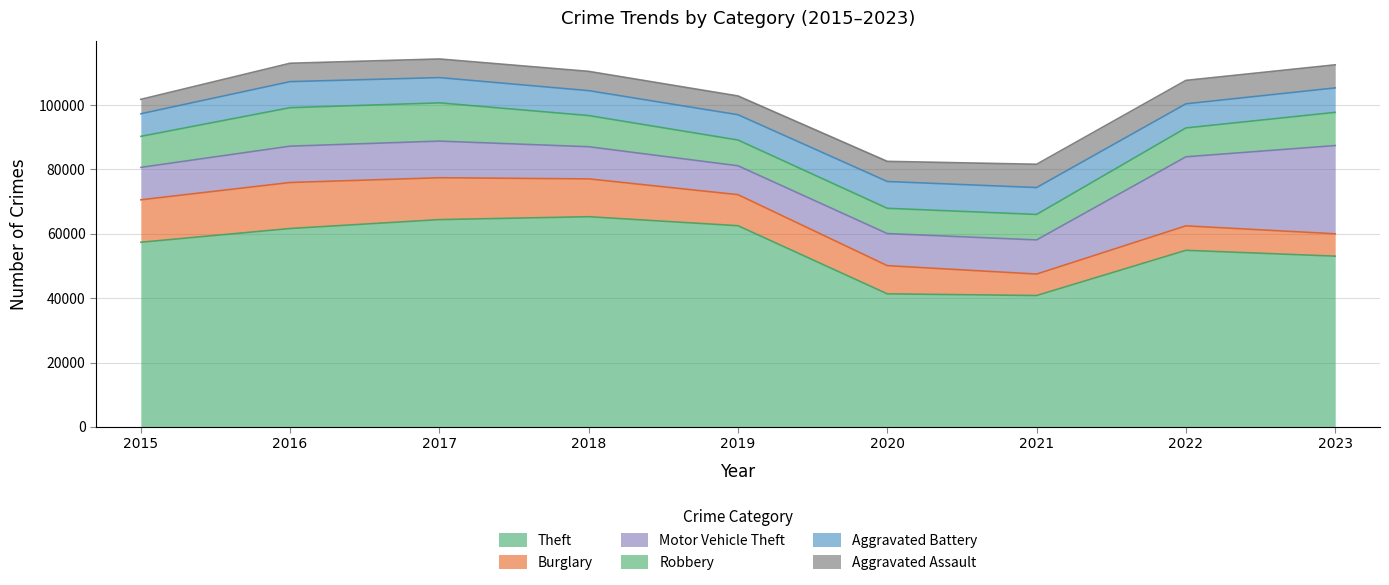

Reading right to left, extract all data points from this chart.

Theft: 2023=53034	2022=54848	2021=40808	2020=41326	2019=62492	2018=65287	2017=64386	2016=61621	2015=57350
Burglary: 2023=6942	2022=7595	2021=6662	2020=8758	2019=9638	2018=11747	2017=13001	2016=14289	2015=13184
Motor Vehicle Theft: 2023=27406	2022=21450	2021=10603	2020=9959	2019=8976	2018=9985	2017=11380	2016=11286	2015=10068
Robbery: 2023=10321	2022=8965	2021=7918	2020=7855	2019=7995	2018=9681	2017=11880	2016=11960	2015=9638
Aggravated Battery: 2023=7587	2022=7491	2021=8347	2020=8319	2019=7857	2018=7735	2017=7845	2016=8086	2015=7019
Aggravated Assault: 2023=7178	2022=7281	2021=7242	2020=6263	2019=5841	2018=6001	2017=5793	2016=5712	2015=4480